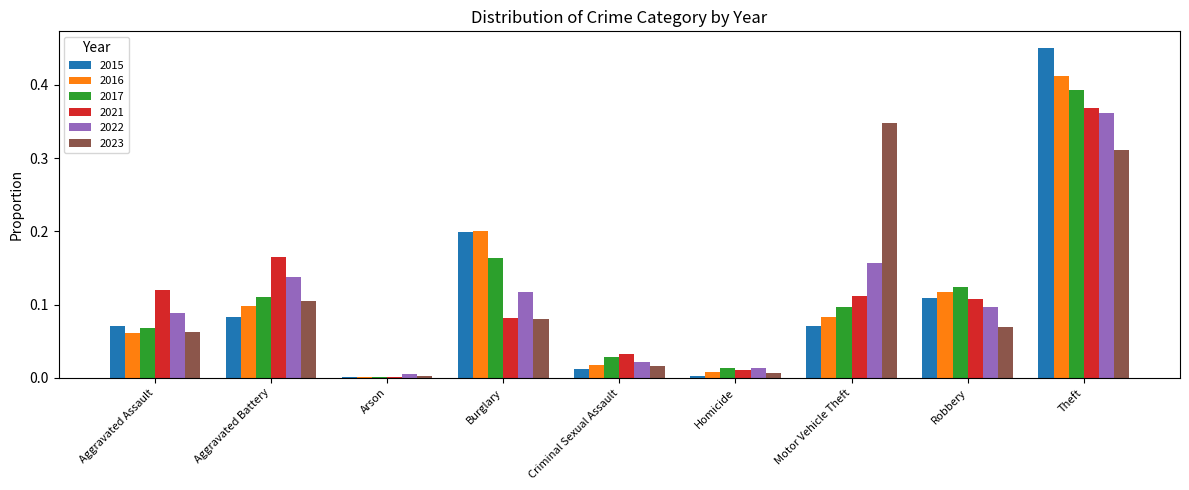

The 2022 series shows 0.1 at Robbery. True or false?

True